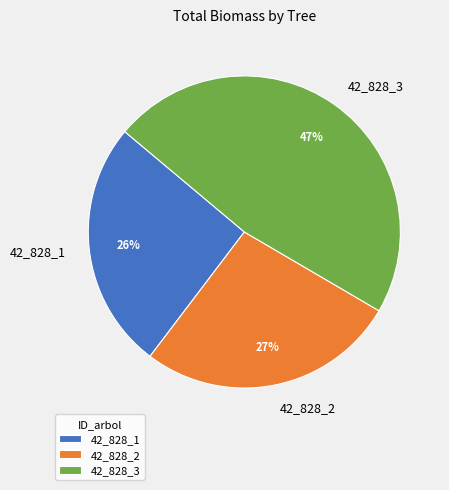

Is there any slice that represents more than half of the pie?

No